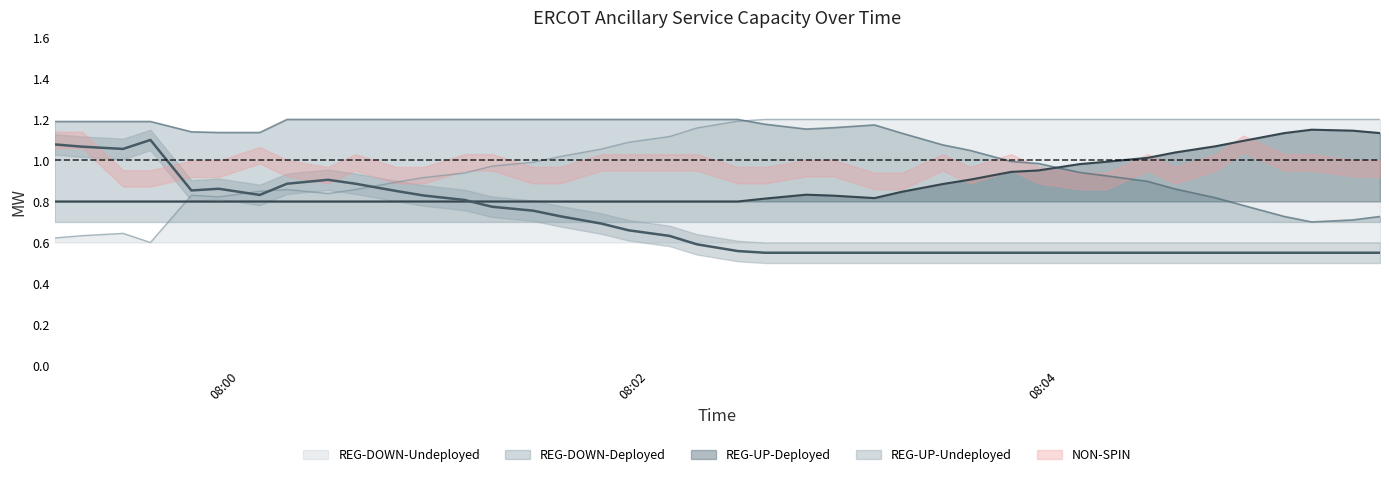

Which series ends up on top after the final intersection of REG-DOWN-Deployed and REG-DOWN-Undeployed?

REG-DOWN-Undeployed